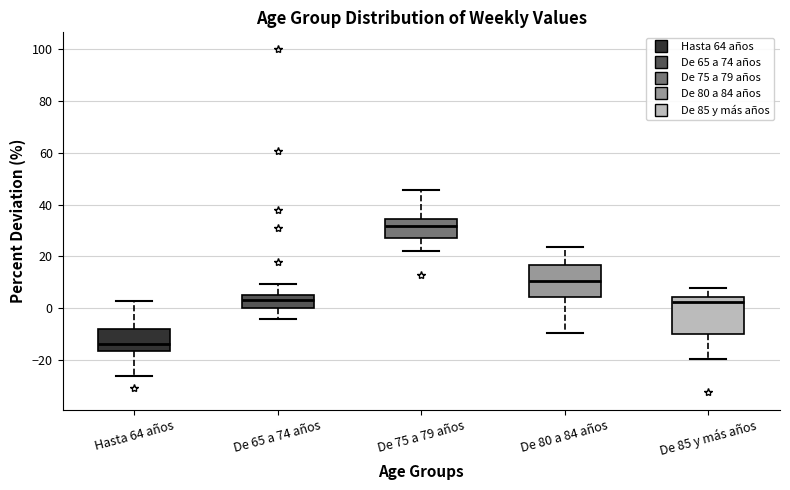

Which box is the tallest, from its lower edge to its upper edge?

De 85 y más años